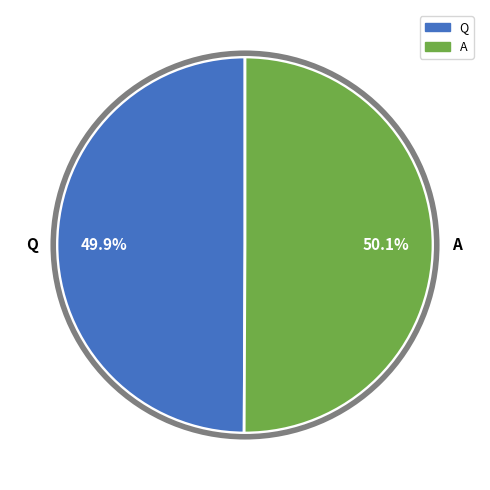

Is it true that Q is 57% of the pie?

False